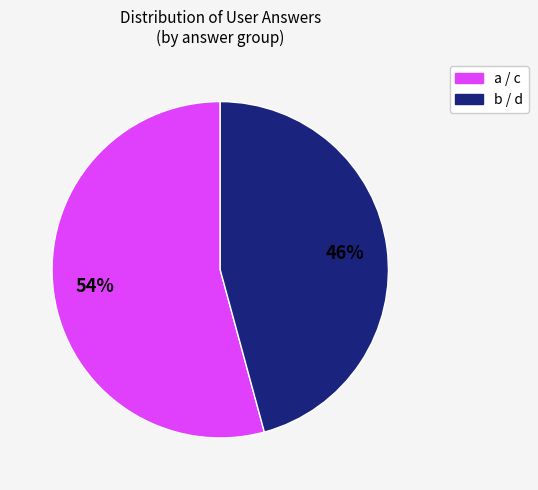

Does any single category account for the majority?

Yes